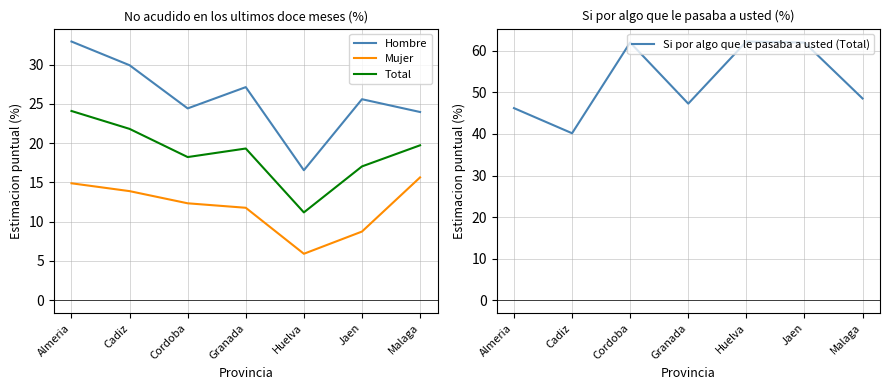

What is the lowest value of the Hombre series?

16.5